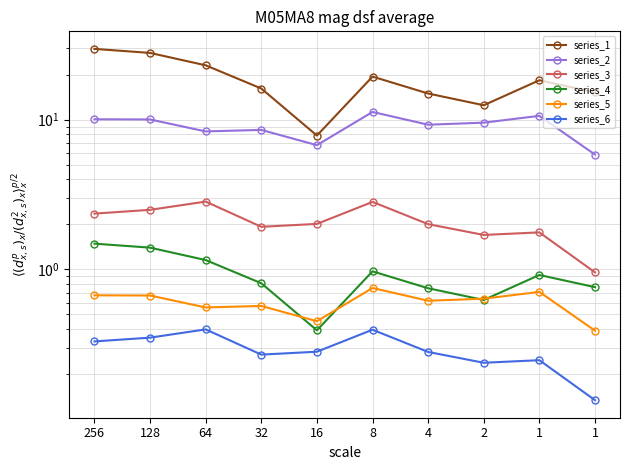

True or false: series_4 and series_6 cross at least once.

False